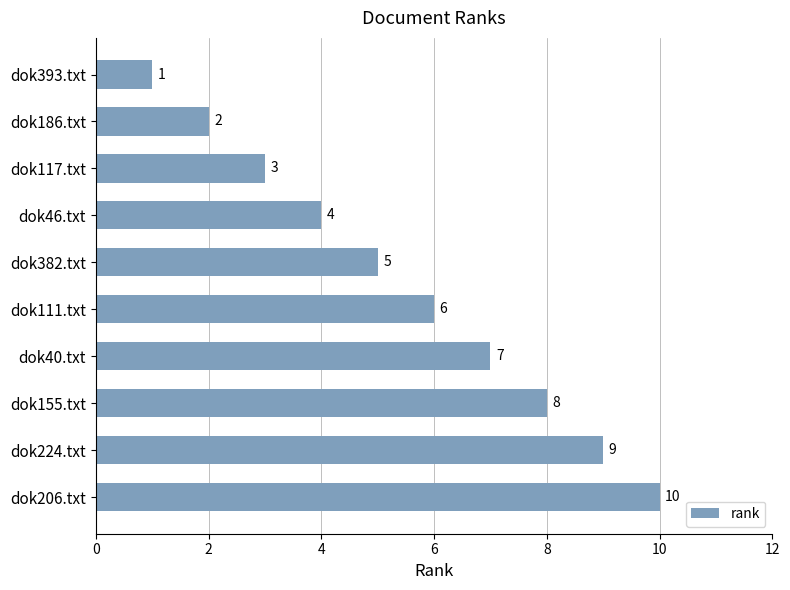

Which label corresponds to the largest value in the chart?

dok206.txt